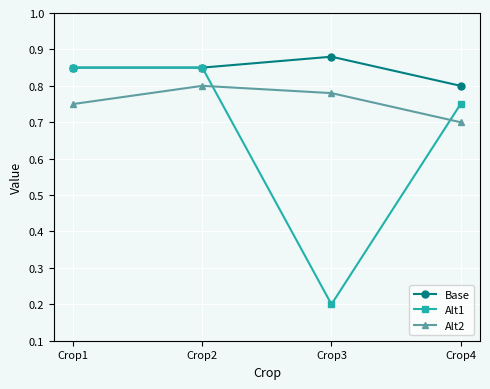

What is the total value across all series at Crop3?

1.9